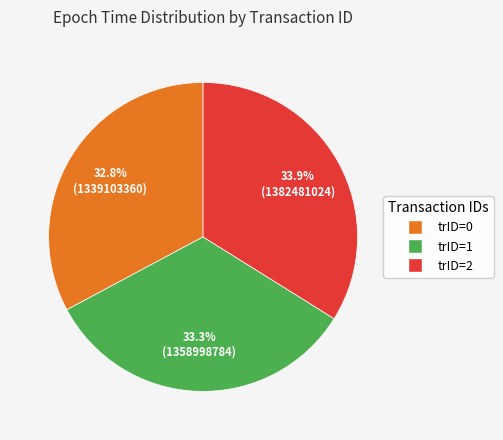

True or false: trID=2 accounts for 45% of the total.

False